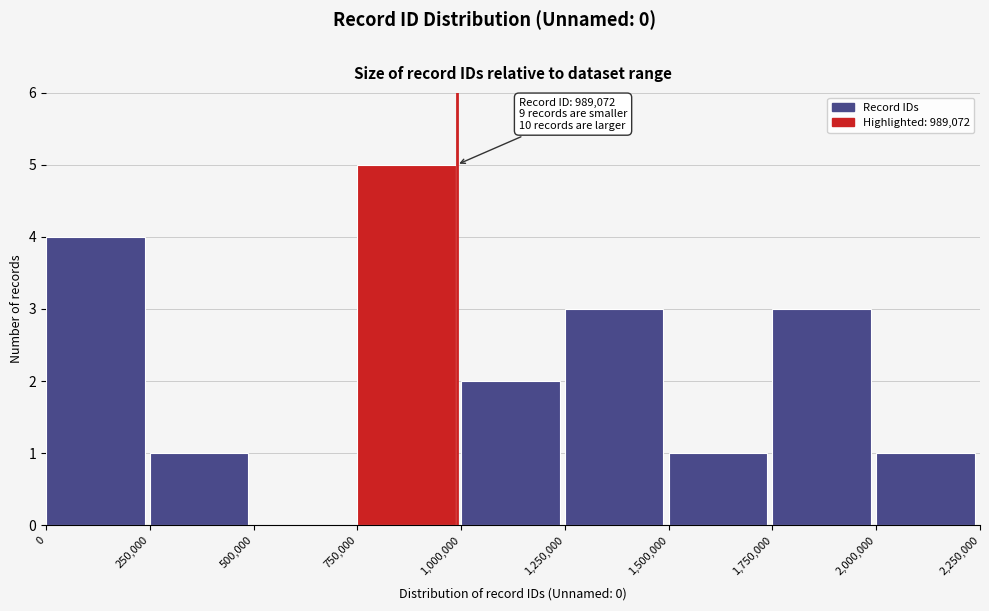

Over which range of the x-axis is the bar tallest?

750,000 to 1,000,000